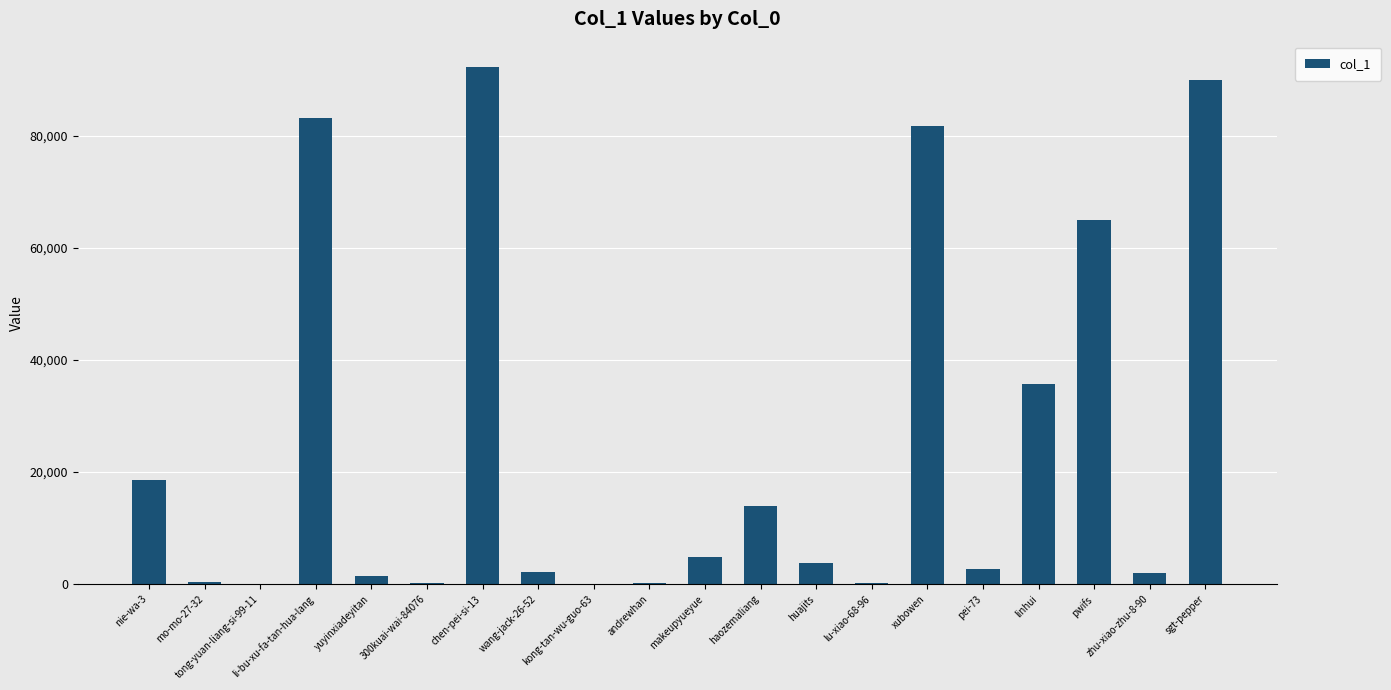

What is the approximate value at nie-wa-3?

18539